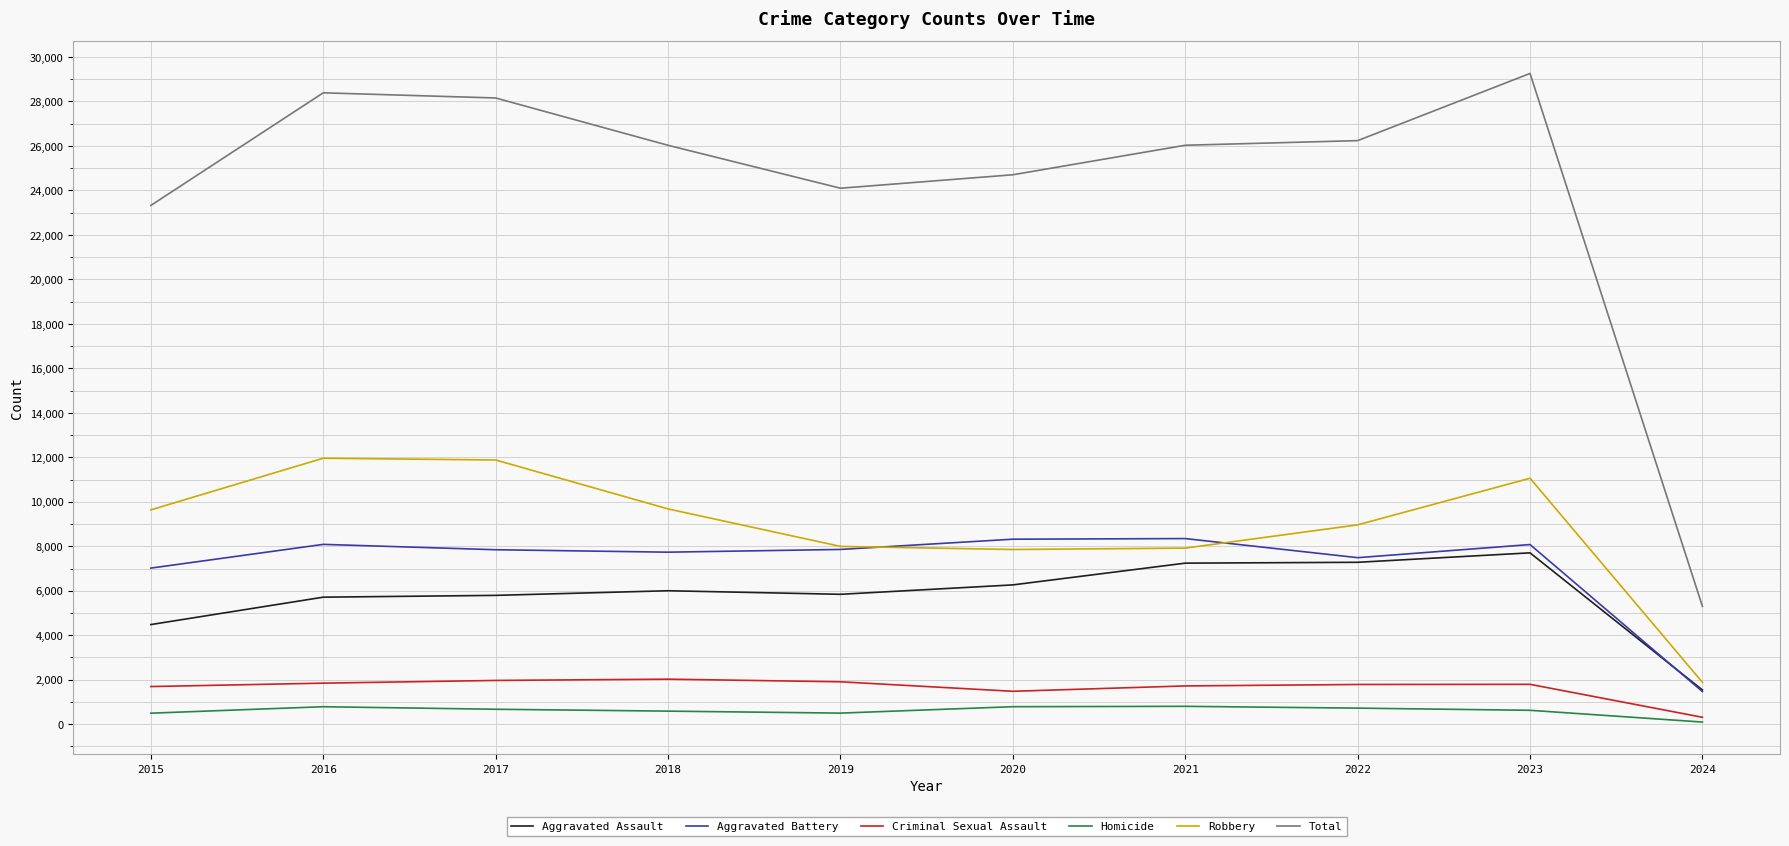

Which series ends up on top after the final intersection of Robbery and Aggravated Battery?

Robbery